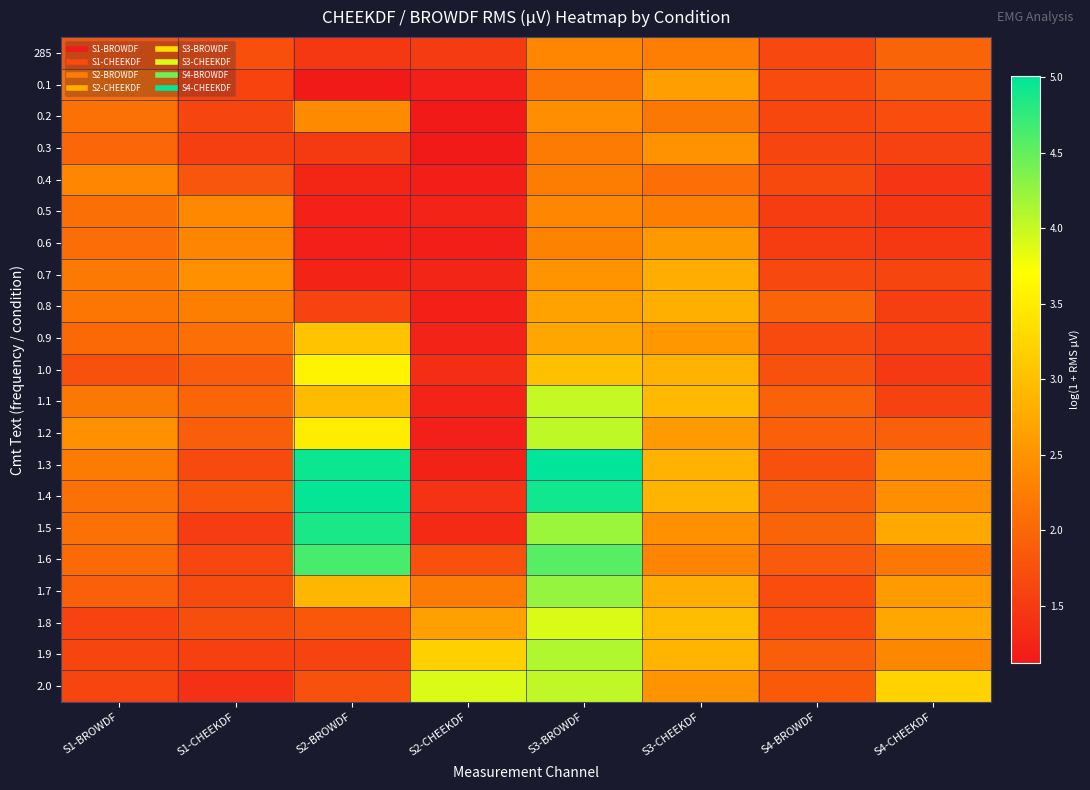

Reading left to right, list all the values displayed in this chart.

285: S1-BROWDF=1.8	S1-CHEEKDF=1.7	S2-BROWDF=1.5	S2-CHEEKDF=1.5	S3-BROWDF=2.4	S3-CHEEKDF=2.3	S4-BROWDF=1.7	S4-CHEEKDF=2.0
0.1: S1-BROWDF=2.1	S1-CHEEKDF=1.6	S2-BROWDF=1.1	S2-CHEEKDF=1.2	S3-BROWDF=2.1	S3-CHEEKDF=2.6	S4-BROWDF=1.7	S4-CHEEKDF=1.9
0.2: S1-BROWDF=2.1	S1-CHEEKDF=1.6	S2-BROWDF=2.4	S2-CHEEKDF=1.1	S3-BROWDF=2.4	S3-CHEEKDF=2.2	S4-BROWDF=1.6	S4-CHEEKDF=1.7
0.3: S1-BROWDF=2.0	S1-CHEEKDF=1.6	S2-BROWDF=1.5	S2-CHEEKDF=1.1	S3-BROWDF=2.2	S3-CHEEKDF=2.5	S4-BROWDF=1.6	S4-CHEEKDF=1.6
0.4: S1-BROWDF=2.4	S1-CHEEKDF=1.8	S2-BROWDF=1.3	S2-CHEEKDF=1.2	S3-BROWDF=2.2	S3-CHEEKDF=2.1	S4-BROWDF=1.7	S4-CHEEKDF=1.4
0.5: S1-BROWDF=2.1	S1-CHEEKDF=2.4	S2-BROWDF=1.2	S2-CHEEKDF=1.2	S3-BROWDF=2.4	S3-CHEEKDF=2.3	S4-BROWDF=1.5	S4-CHEEKDF=1.4
0.6: S1-BROWDF=2.1	S1-CHEEKDF=2.3	S2-BROWDF=1.2	S2-CHEEKDF=1.2	S3-BROWDF=2.3	S3-CHEEKDF=2.6	S4-BROWDF=1.5	S4-CHEEKDF=1.5
0.7: S1-BROWDF=2.2	S1-CHEEKDF=2.5	S2-BROWDF=1.3	S2-CHEEKDF=1.3	S3-BROWDF=2.5	S3-CHEEKDF=2.8	S4-BROWDF=1.7	S4-CHEEKDF=1.6
0.8: S1-BROWDF=2.2	S1-CHEEKDF=2.3	S2-BROWDF=1.6	S2-CHEEKDF=1.2	S3-BROWDF=2.7	S3-CHEEKDF=2.8	S4-BROWDF=2.0	S4-CHEEKDF=1.6
0.9: S1-BROWDF=2.0	S1-CHEEKDF=2.1	S2-BROWDF=3.0	S2-CHEEKDF=1.2	S3-BROWDF=2.7	S3-CHEEKDF=2.5	S4-BROWDF=1.7	S4-CHEEKDF=1.6
1.0: S1-BROWDF=1.7	S1-CHEEKDF=1.9	S2-BROWDF=3.6	S2-CHEEKDF=1.3	S3-BROWDF=3.0	S3-CHEEKDF=2.9	S4-BROWDF=1.8	S4-CHEEKDF=1.5
1.1: S1-BROWDF=2.2	S1-CHEEKDF=2.0	S2-BROWDF=2.9	S2-CHEEKDF=1.2	S3-BROWDF=4.0	S3-CHEEKDF=2.9	S4-BROWDF=1.9	S4-CHEEKDF=1.6
1.2: S1-BROWDF=2.5	S1-CHEEKDF=1.9	S2-BROWDF=3.5	S2-CHEEKDF=1.2	S3-BROWDF=4.0	S3-CHEEKDF=2.6	S4-BROWDF=1.9	S4-CHEEKDF=1.9
1.3: S1-BROWDF=2.2	S1-CHEEKDF=1.7	S2-BROWDF=4.9	S2-CHEEKDF=1.2	S3-BROWDF=5.0	S3-CHEEKDF=2.9	S4-BROWDF=1.8	S4-CHEEKDF=2.5
1.4: S1-BROWDF=2.1	S1-CHEEKDF=1.8	S2-BROWDF=5.0	S2-CHEEKDF=1.4	S3-BROWDF=4.9	S3-CHEEKDF=2.9	S4-BROWDF=1.9	S4-CHEEKDF=2.4
1.5: S1-BROWDF=2.1	S1-CHEEKDF=1.5	S2-BROWDF=4.9	S2-CHEEKDF=1.3	S3-BROWDF=4.2	S3-CHEEKDF=2.5	S4-BROWDF=2.0	S4-CHEEKDF=2.7
1.6: S1-BROWDF=2.0	S1-CHEEKDF=1.6	S2-BROWDF=4.6	S2-CHEEKDF=1.8	S3-BROWDF=4.6	S3-CHEEKDF=2.3	S4-BROWDF=1.9	S4-CHEEKDF=2.2
1.7: S1-BROWDF=1.9	S1-CHEEKDF=1.7	S2-BROWDF=2.9	S2-CHEEKDF=2.2	S3-BROWDF=4.3	S3-CHEEKDF=2.8	S4-BROWDF=1.7	S4-CHEEKDF=2.6
1.8: S1-BROWDF=1.6	S1-CHEEKDF=1.7	S2-BROWDF=1.8	S2-CHEEKDF=2.7	S3-BROWDF=3.9	S3-CHEEKDF=3.0	S4-BROWDF=1.7	S4-CHEEKDF=2.7
1.9: S1-BROWDF=1.6	S1-CHEEKDF=1.6	S2-BROWDF=1.6	S2-CHEEKDF=3.2	S3-BROWDF=4.1	S3-CHEEKDF=2.9	S4-BROWDF=1.9	S4-CHEEKDF=2.4
2.0: S1-BROWDF=1.6	S1-CHEEKDF=1.4	S2-BROWDF=1.8	S2-CHEEKDF=3.9	S3-BROWDF=4.0	S3-CHEEKDF=2.5	S4-BROWDF=1.9	S4-CHEEKDF=3.2